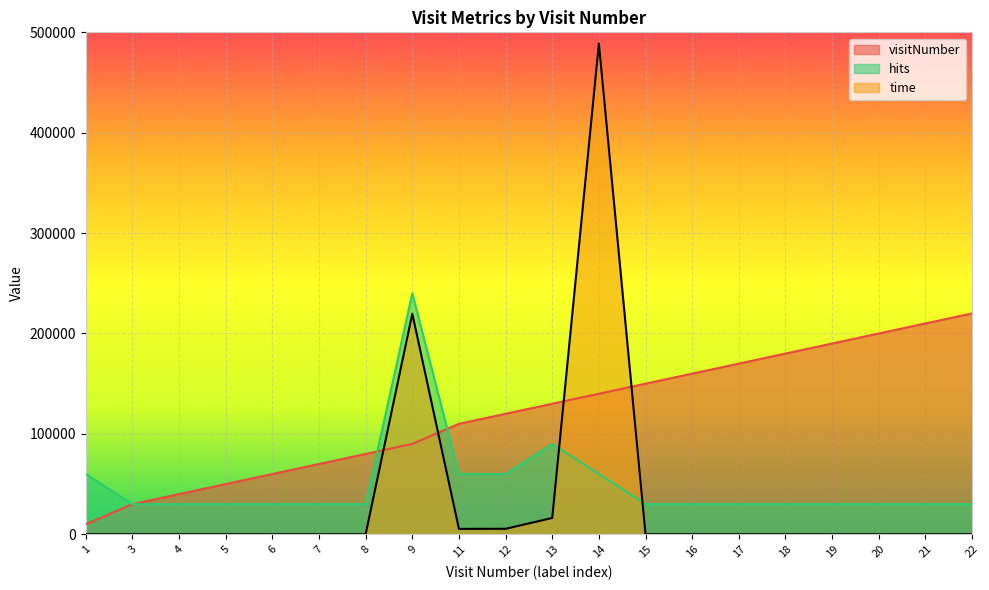

Reading left to right, what are all the values shown in this chart?

visitNumber: 1=10000	3=30000	4=40000	5=50000	6=60000	7=70000	8=80000	9=90000	11=110000	12=120000	13=130000	14=140000	15=150000	16=160000	17=170000	18=180000	19=190000	20=200000	21=210000	22=220000
hits: 1=60000	3=30000	4=30000	5=30000	6=30000	7=30000	8=30000	9=240000	11=60000	12=60000	13=90000	14=60000	15=30000	16=30000	17=30000	18=30000	19=30000	20=30000	21=30000	22=30000
time_scaled: 1=0	3=0	4=0	5=0	6=0	7=0	8=0	9=219663	11=5337	12=5429	13=16224	14=488777	15=0	16=0	17=0	18=0	19=0	20=0	21=0	22=0